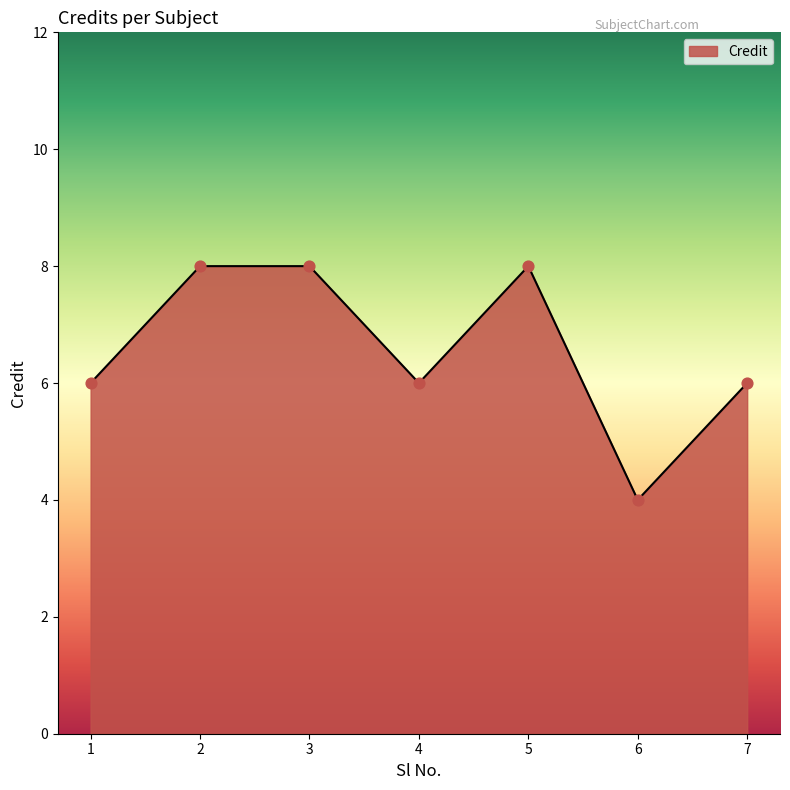

What is the change in value from 1 to 3?

+2